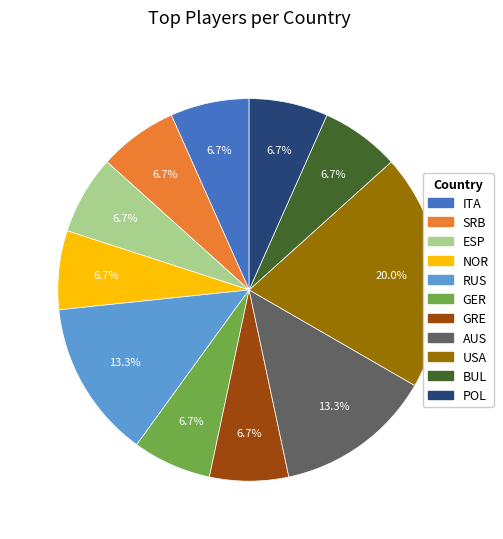

What percentage is NOT represented by BUL?

93.3%